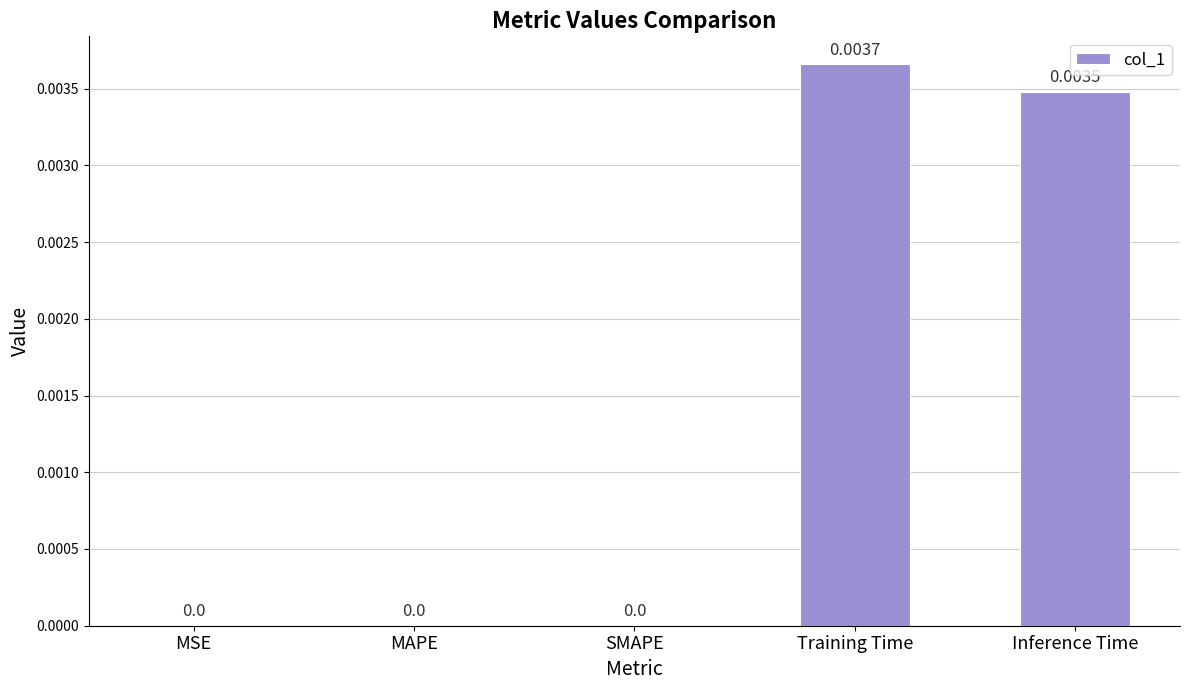

At which category does the chart reach its peak across all series?

Training Time